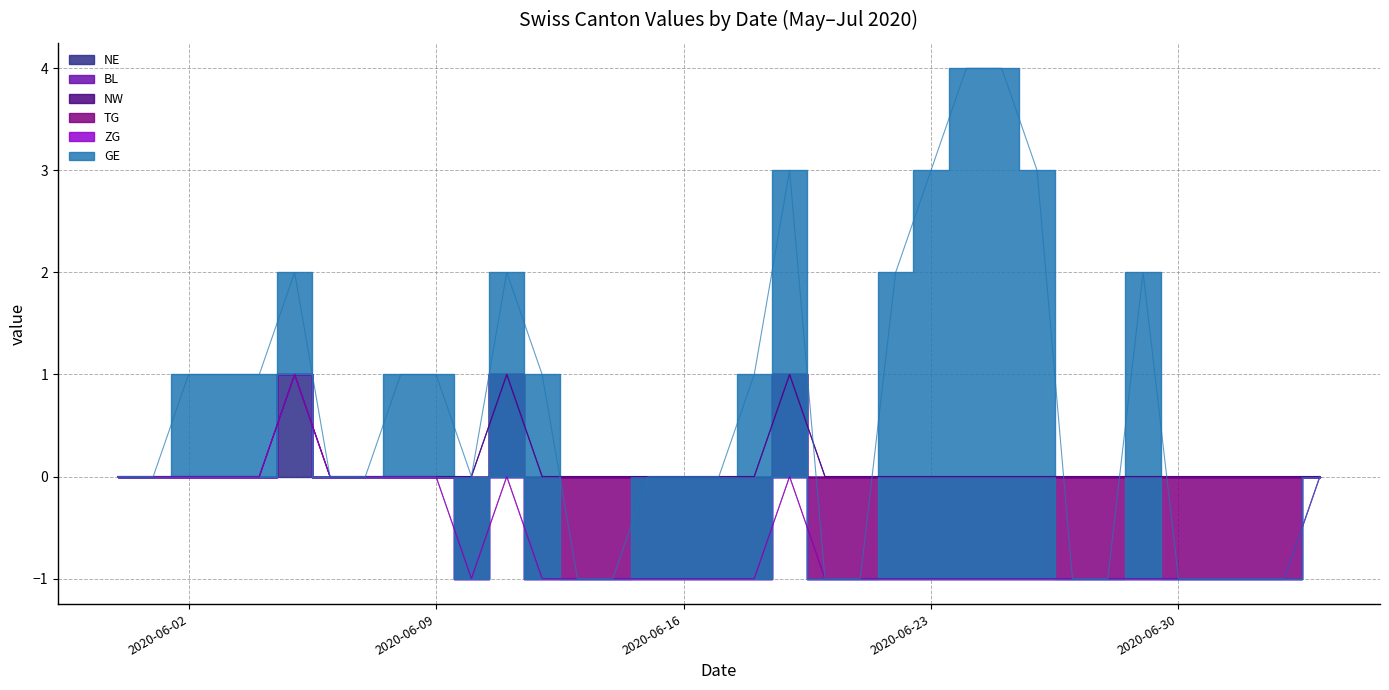

True or false: GE and ZG cross at least once.

False